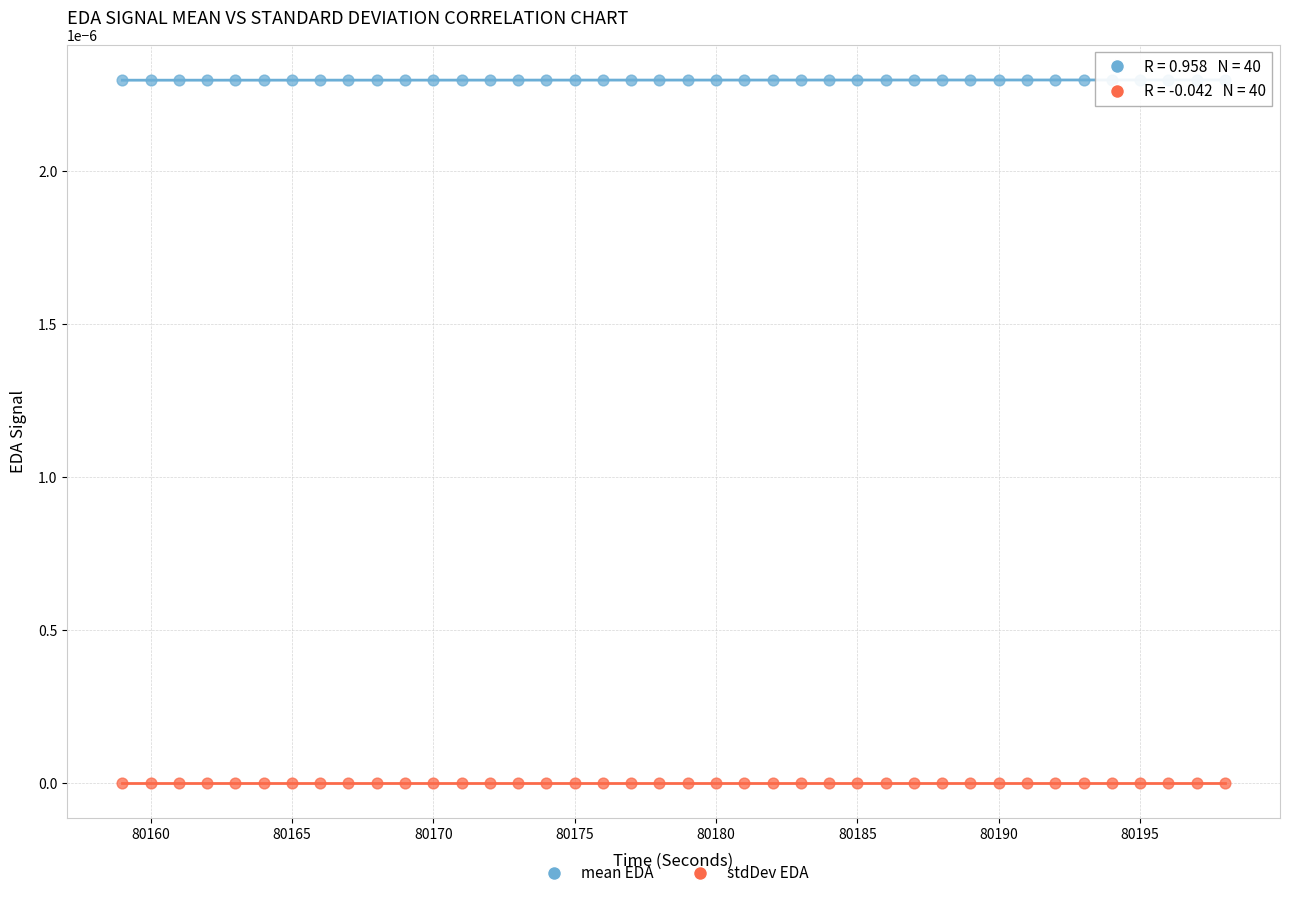

Across all data points, what is the range of X values (max minus min)?

39.0